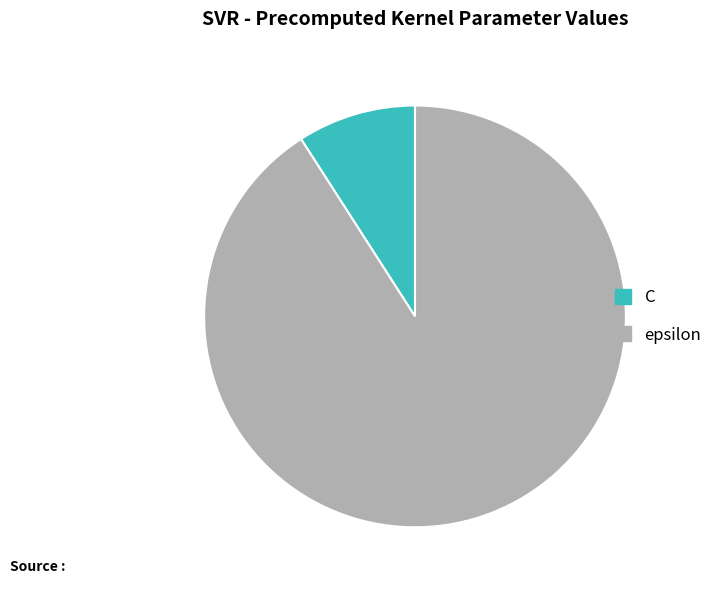

Which slice is the largest?

epsilon